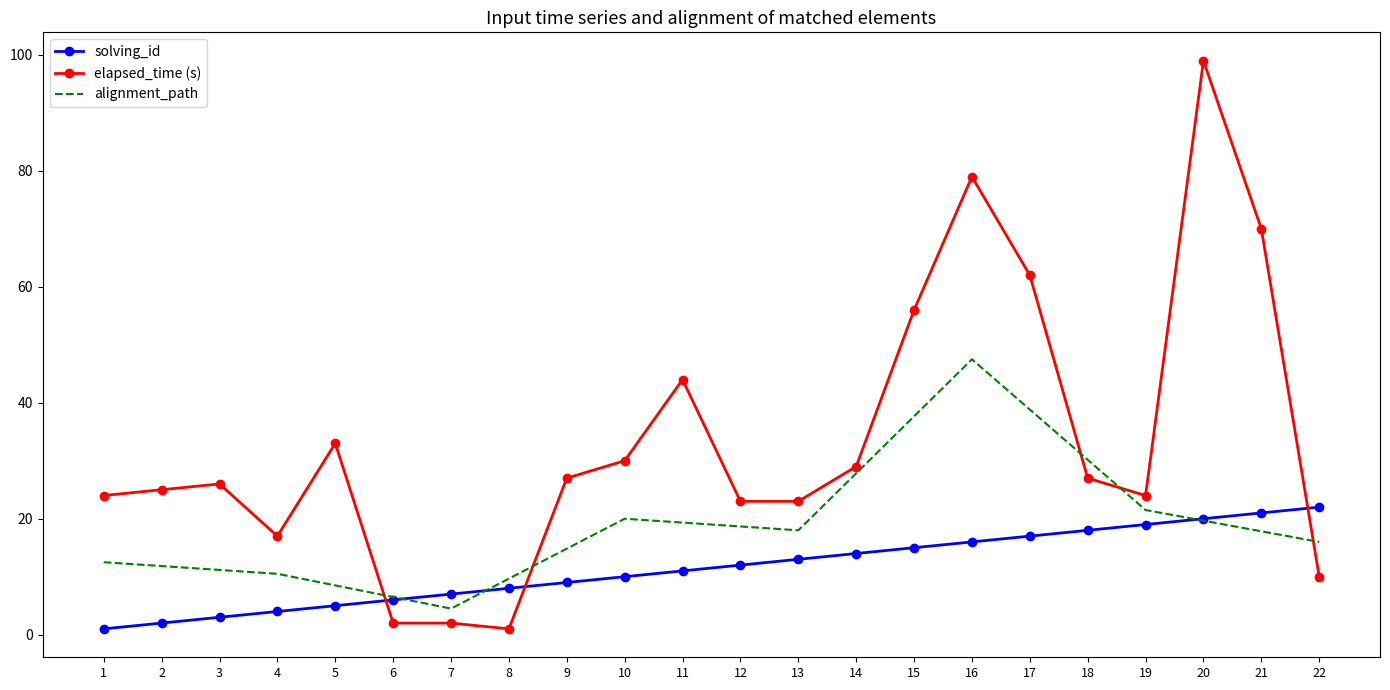

What is the sum of all solving_id values?

253